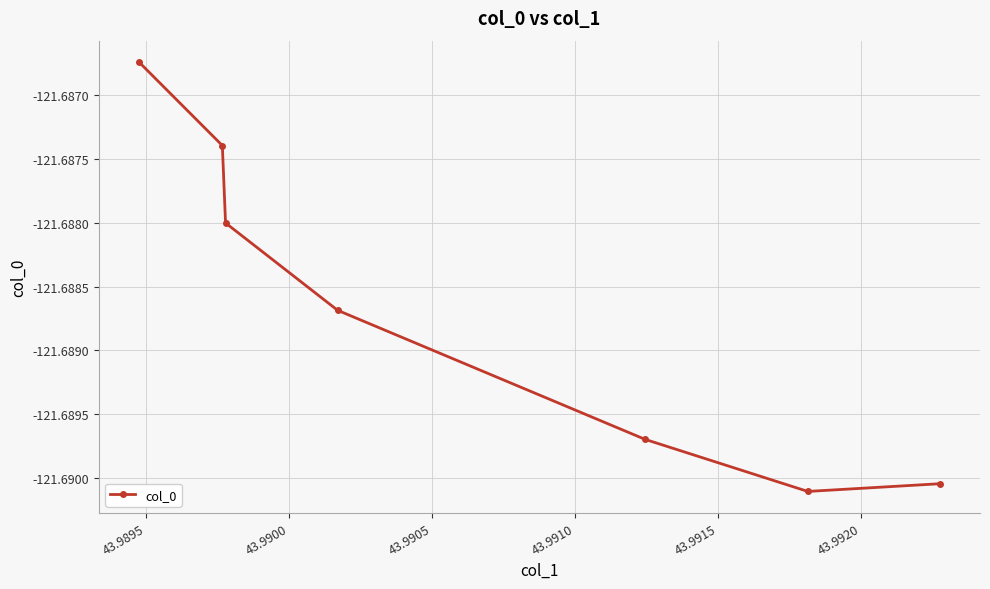

What is the sum of all values?

-851.8